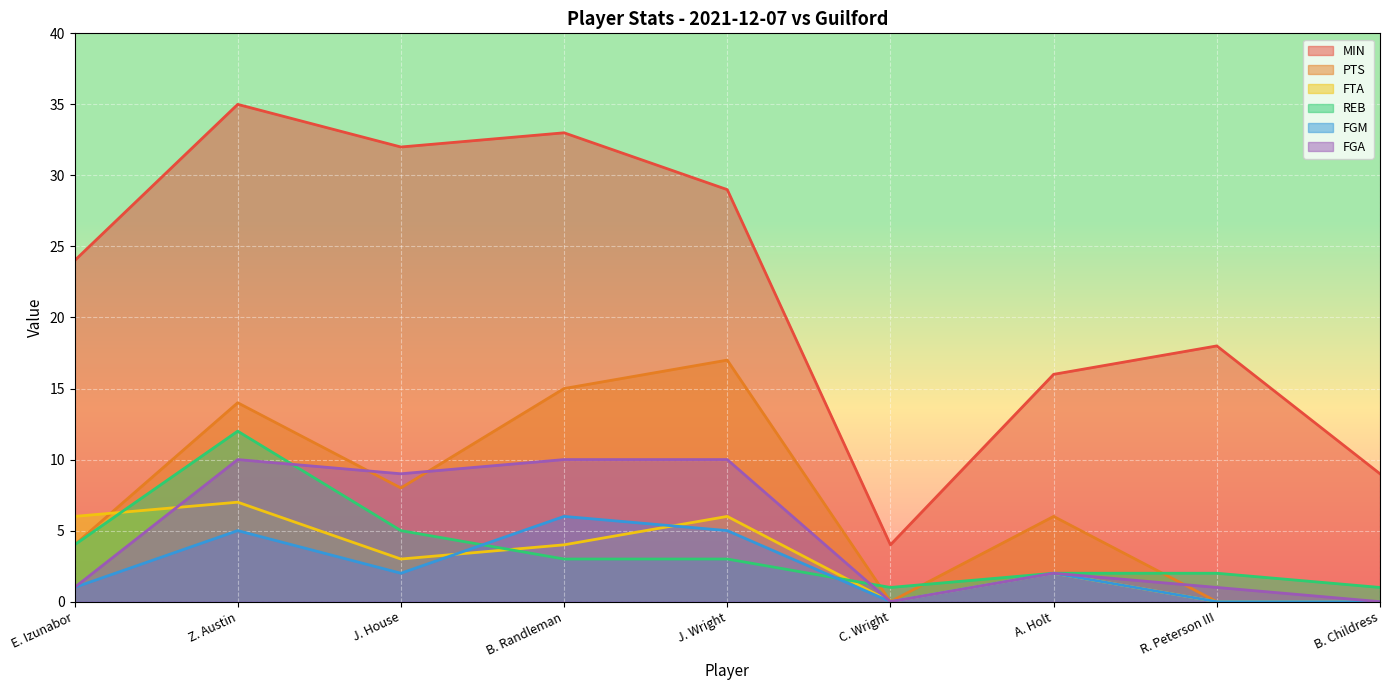

Rank the series by their maximum value, from lowest to highest.

FGM, FTA, FGA, REB, PTS, MIN